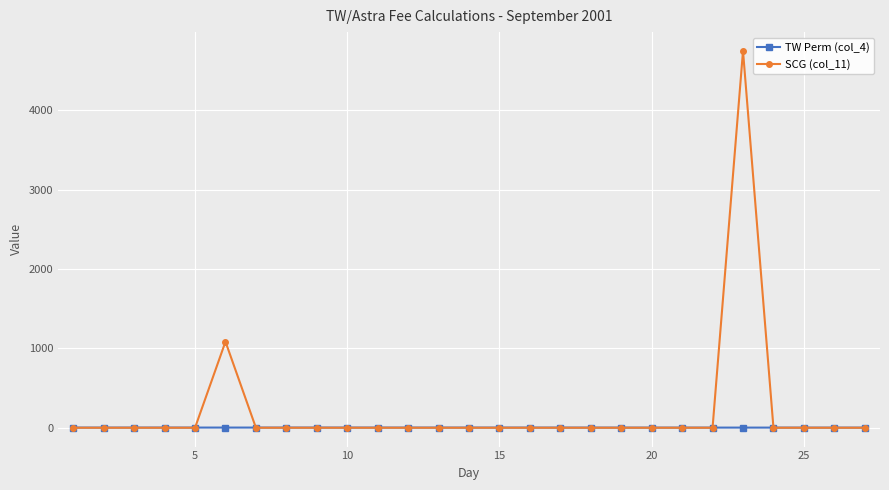

Which series has the largest range (max minus min)?

SCG (col_11)